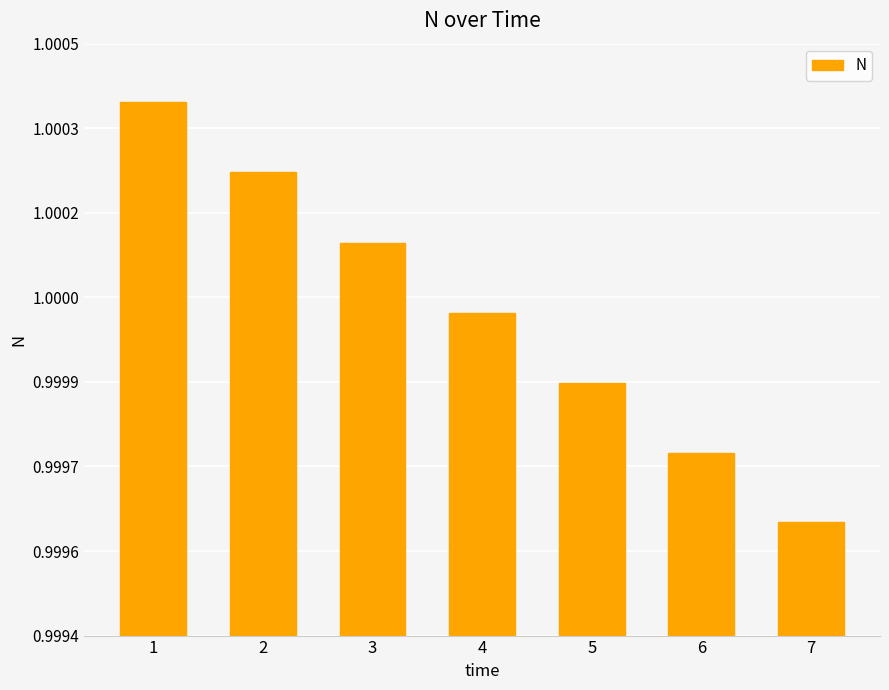

Are the bars horizontal?

No